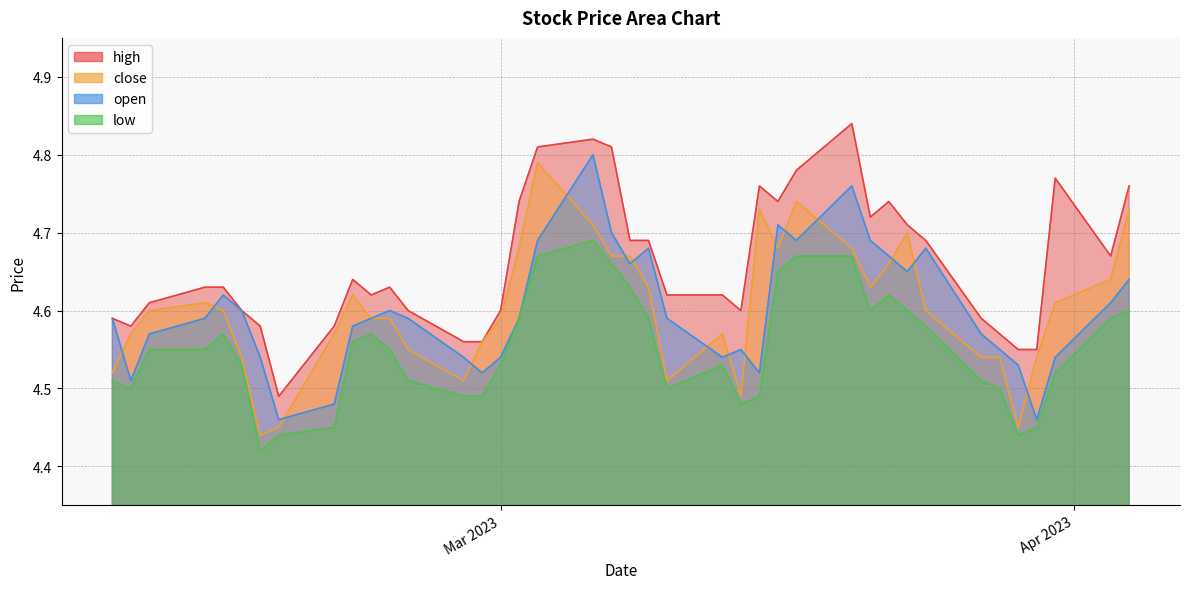

Rank the categories by low value from highest to lowest.

21, 11, 12, 22, 20, 13, 19, 9, 0, 8, 10, 1, 18, 23, 7, 29, 35, 30, 28, 36, 37, 16, 24, 34, 2, 6, 27, 39, 5, 17, 38, 14, 25, 26, 15, 3, 31, 4, 32, 33